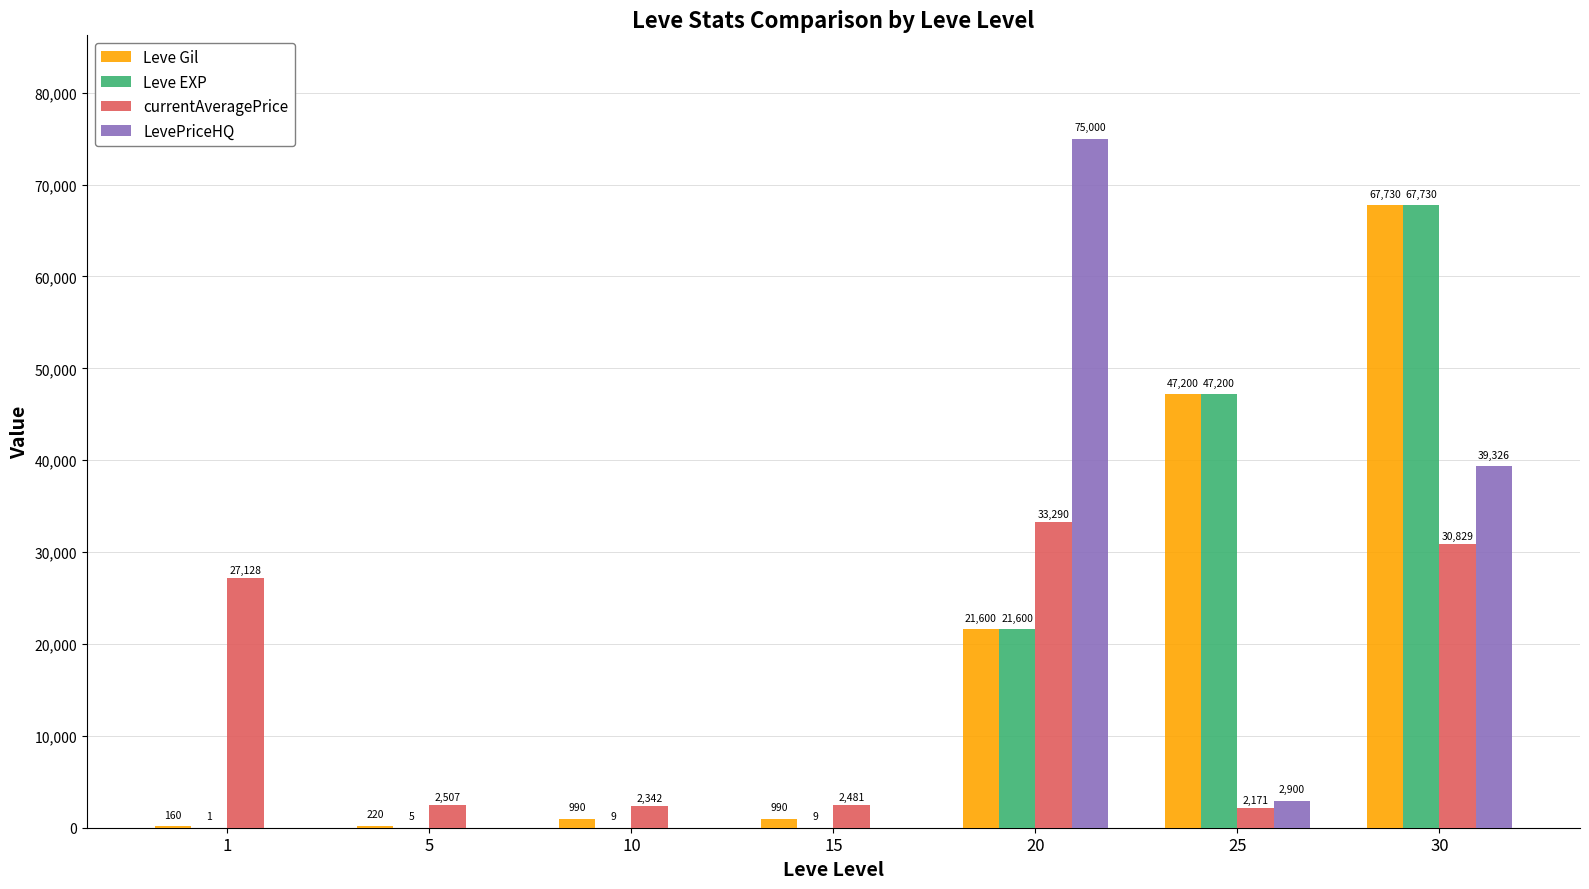

The value of LevePriceHQ at 15 is 0. True or false?

True